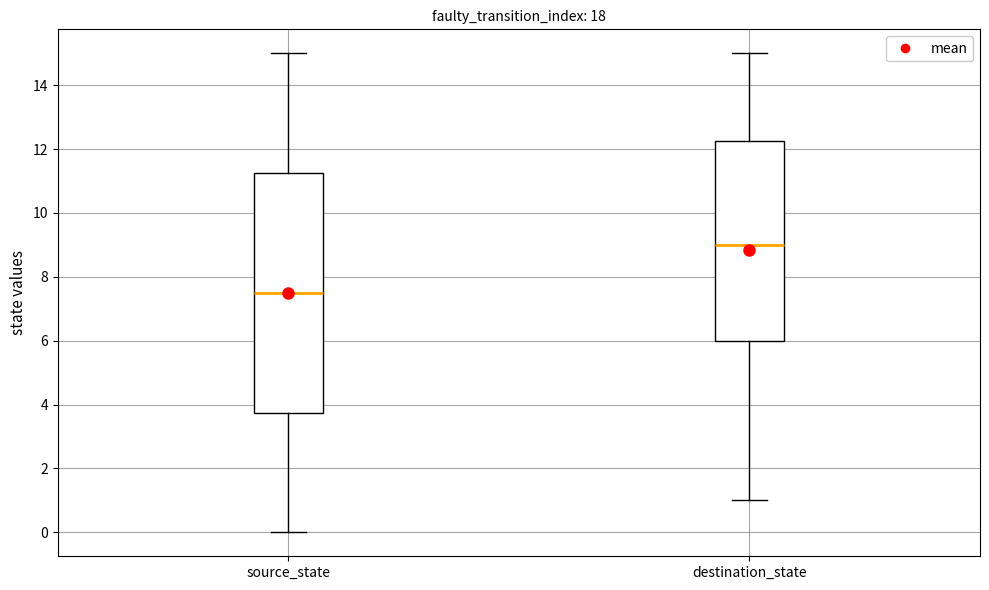

Which box has the highest median line?

destination_state